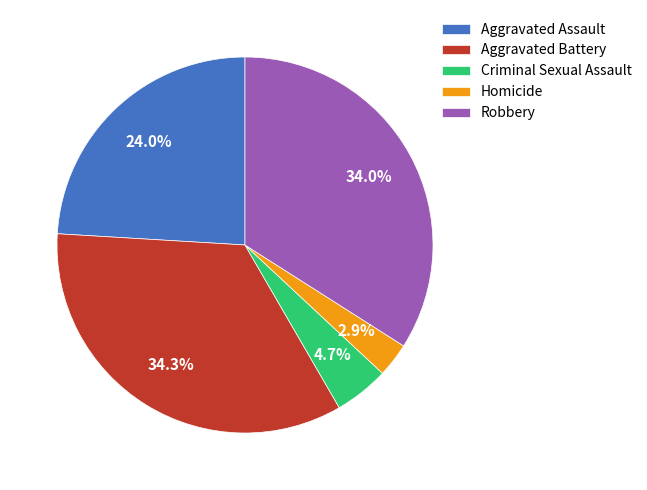

Between Robbery and Criminal Sexual Assault, which is larger?

Robbery